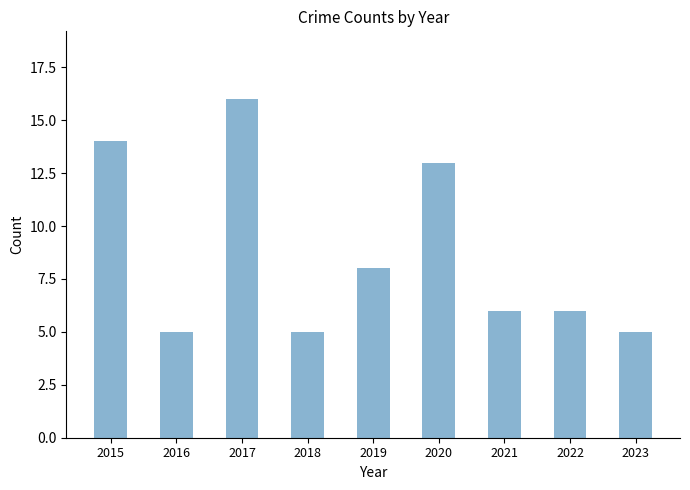

Which category has the highest value across all series?

2017